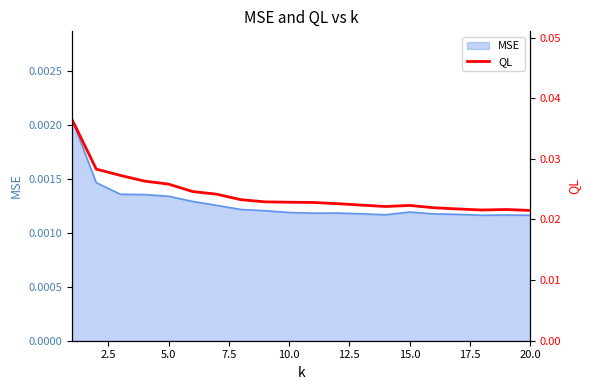

How many points are lower than both their immediate neighbors (excluding endpoints)?

2